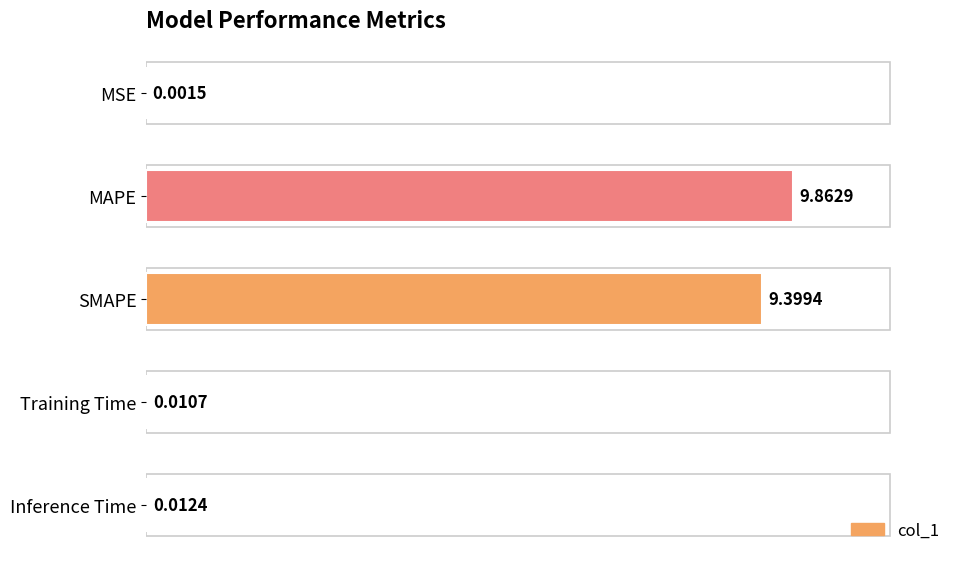

What is the sum of the values at SMAPE and Training Time?

9.4